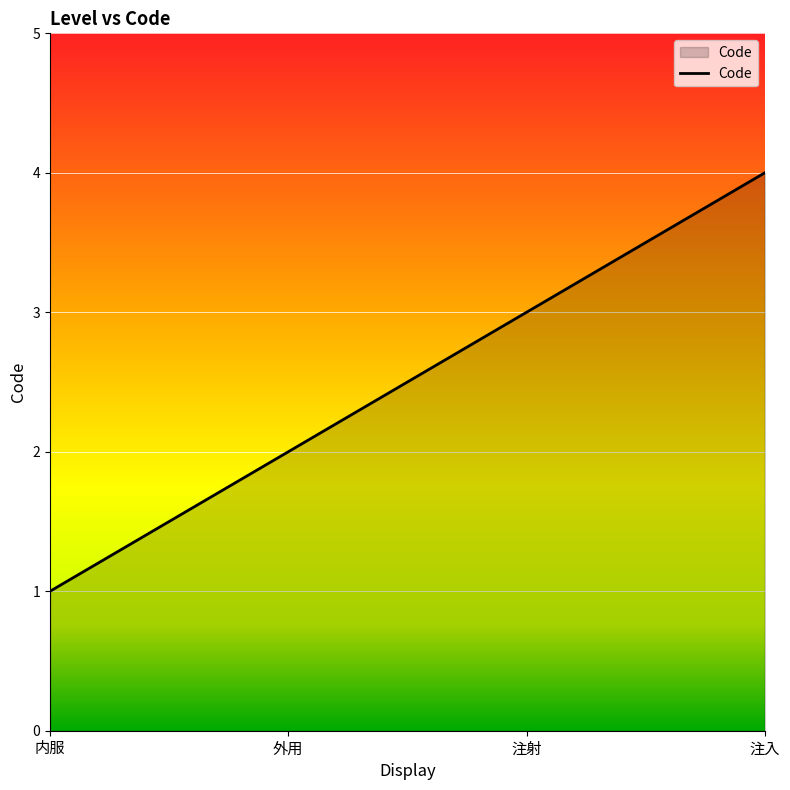

What is the difference between the maximum and minimum values?

3.0